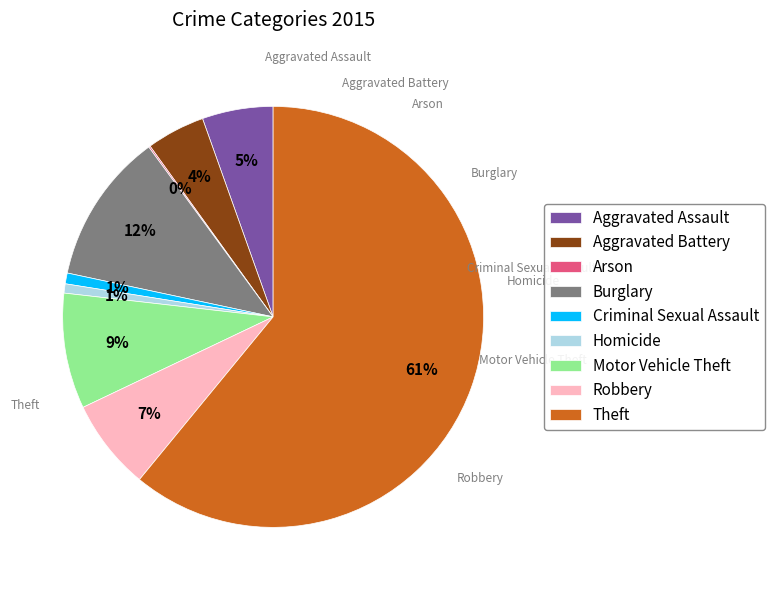

How many segments does this pie chart have?

9